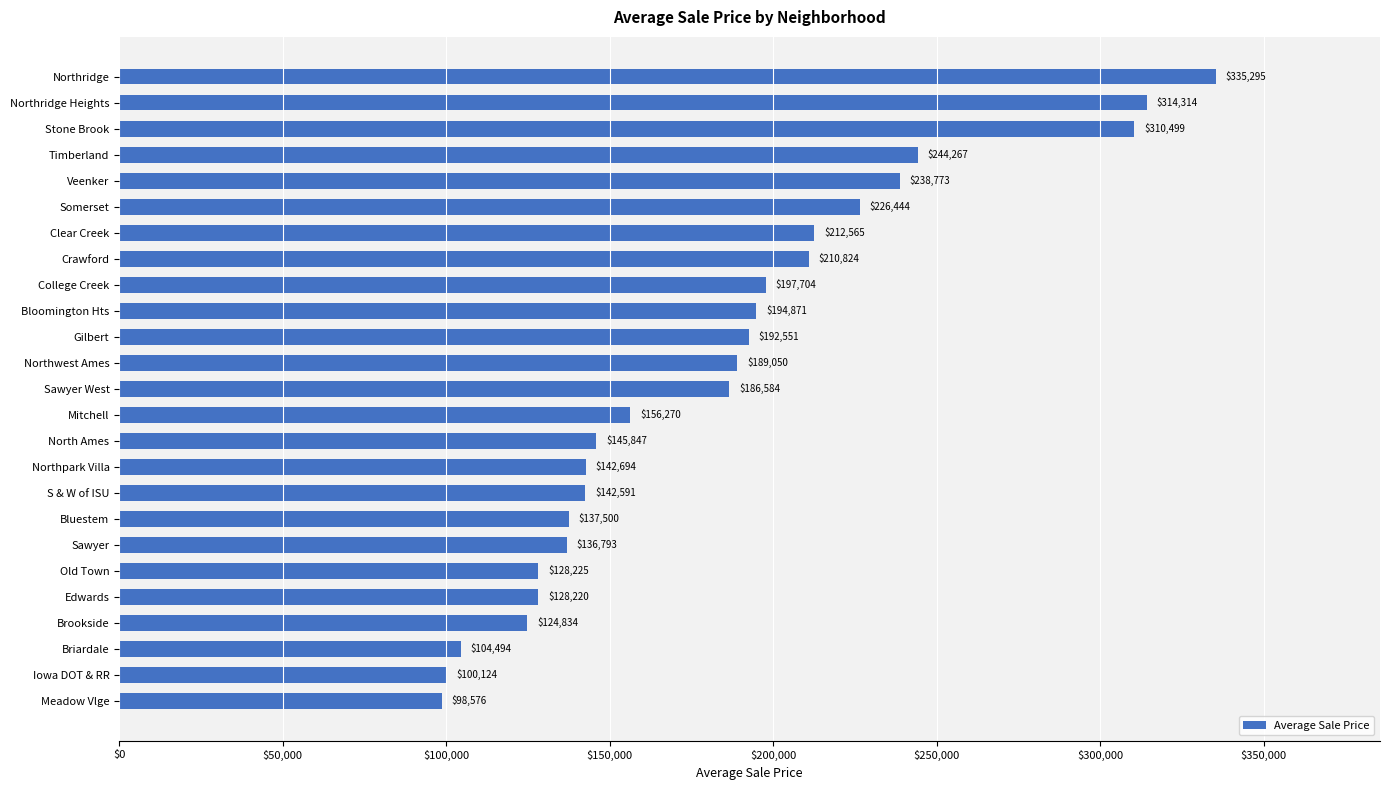

What is the change in value from Northpark Villa to Old Town?

-14469